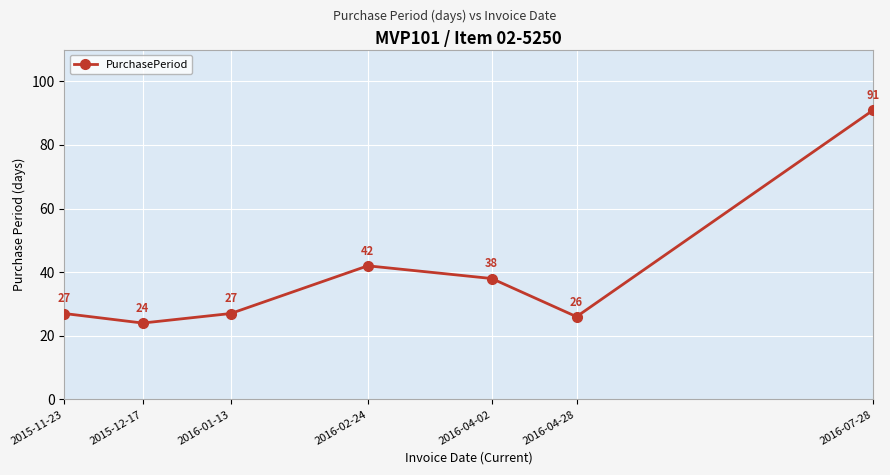

Reading left to right, transcribe all the data shown in this chart.

2015-11-23=27	2015-12-17=24	2016-01-13=27	2016-02-24=42	2016-04-02=38	2016-04-28=26	2016-07-28=91